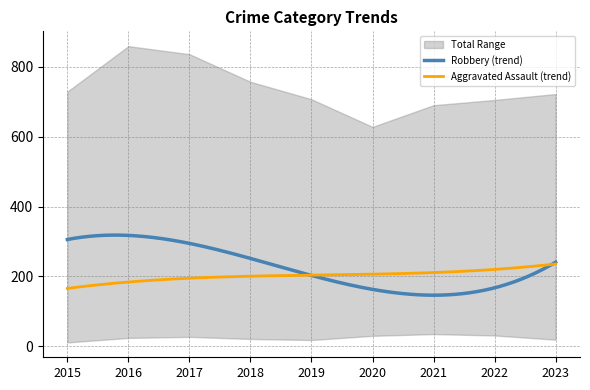

True or false: Aggravated Assault and Homicide intersect in this chart.

False